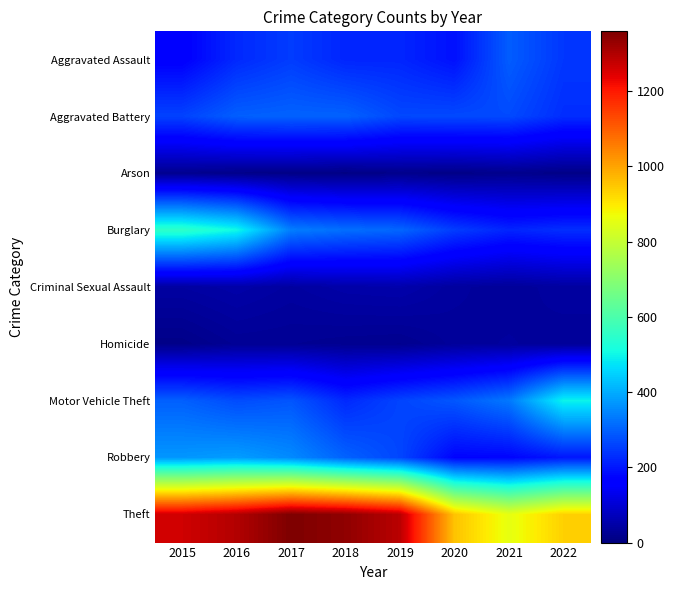

At which category does the chart reach its peak across all series?

2017